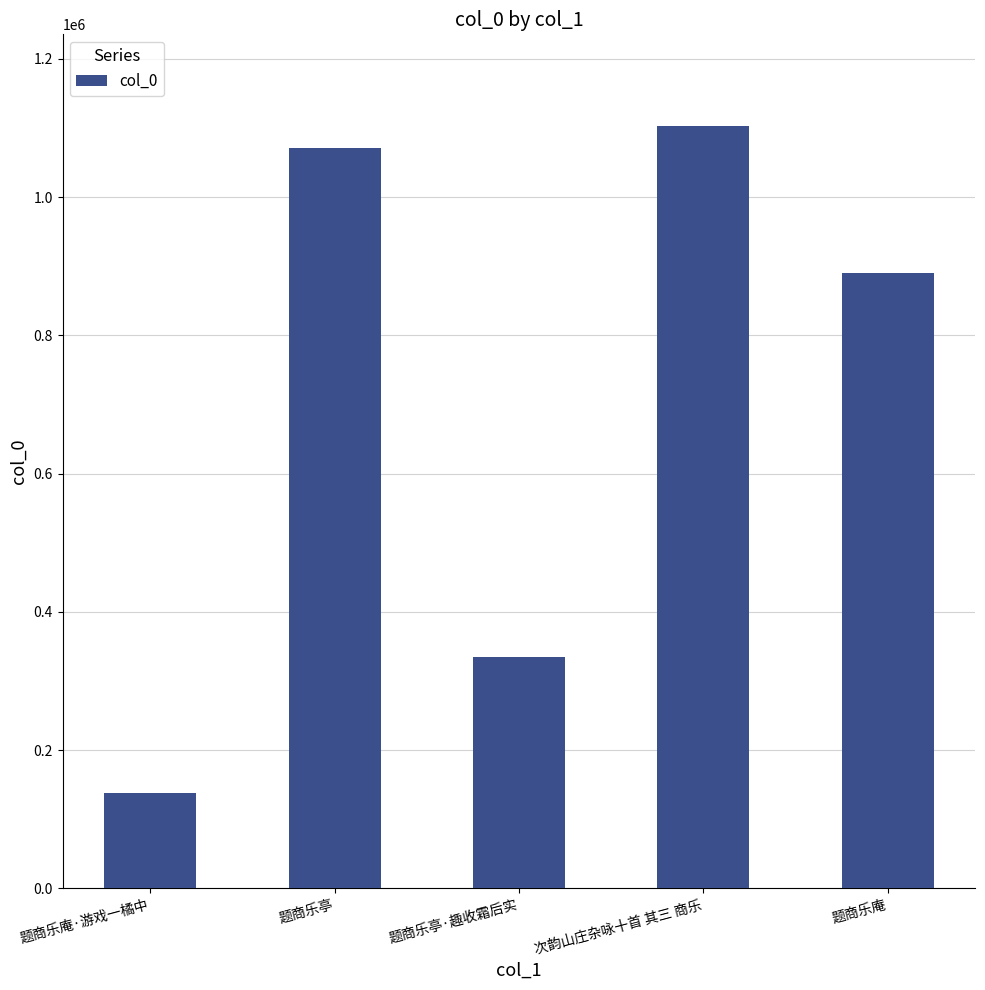

Reading left to right, what are all the values shown in this chart?

题商乐庵·游戏一橘中=138420	题商乐亭=1071529	题商乐亭·趣收霜后实=335020	次韵山庄杂咏十首 其三 商乐=1103158	题商乐庵=889638